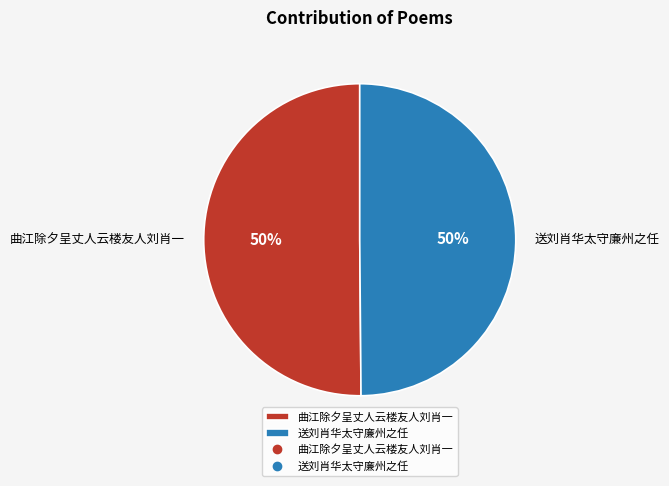

What percentage is the 送刘肖华太守廉州之任 slice, to the nearest percent?

50%